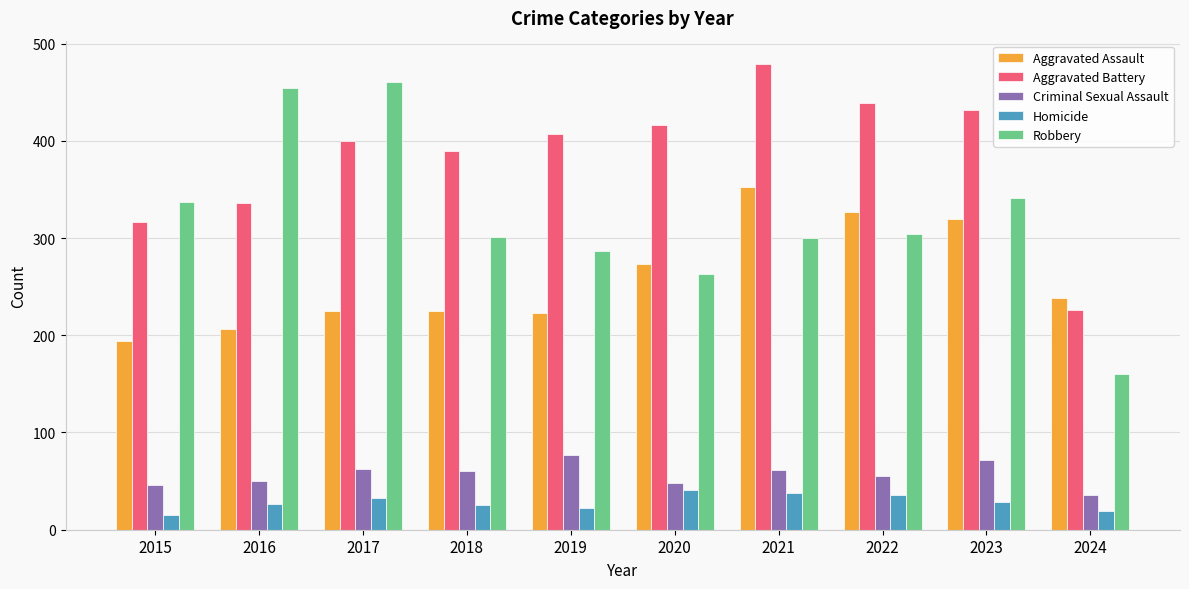

What is the approximate value of Criminal Sexual Assault at 2019?

77